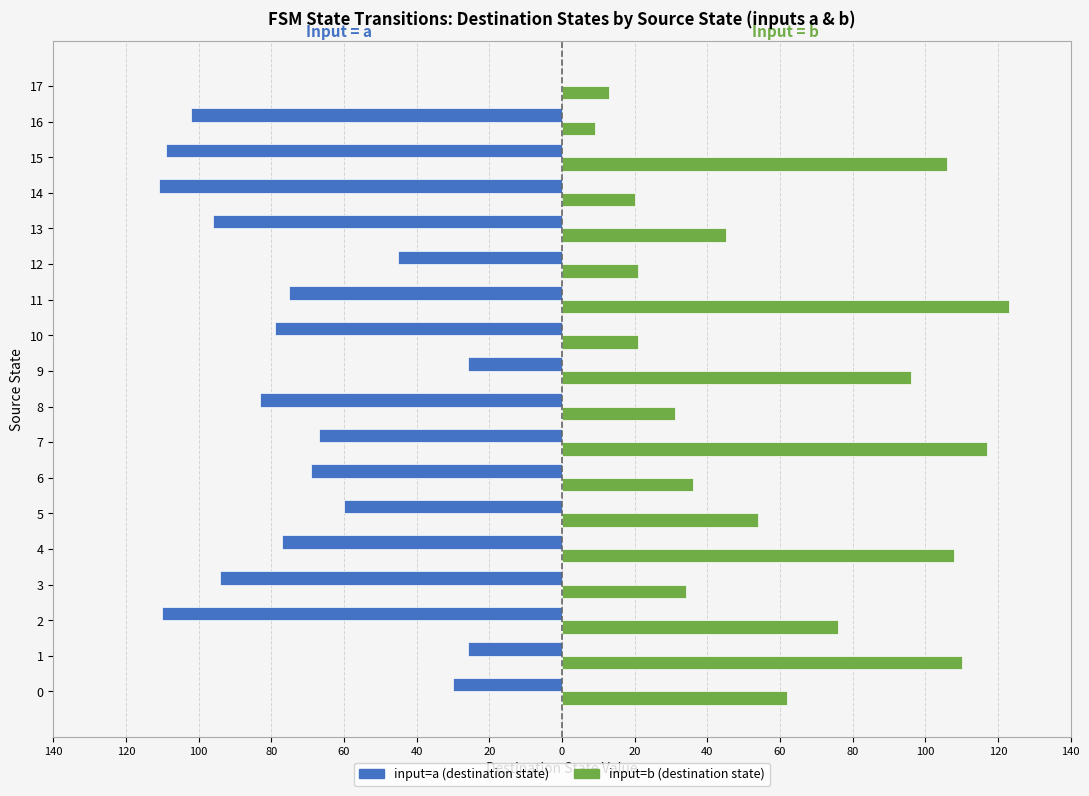

What is the minimum value shown in the chart?

-111